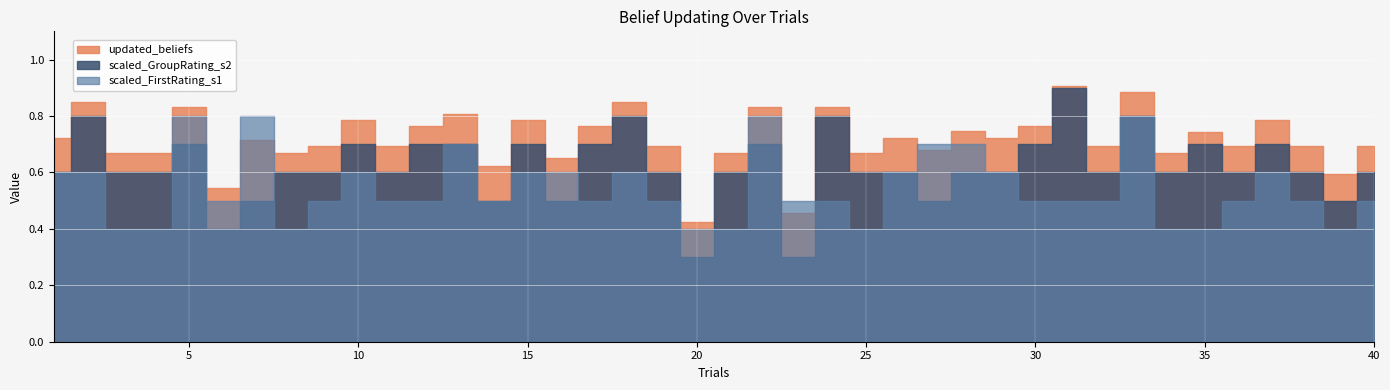

What is the minimum value for scaled_FirstRating_s1?

0.4